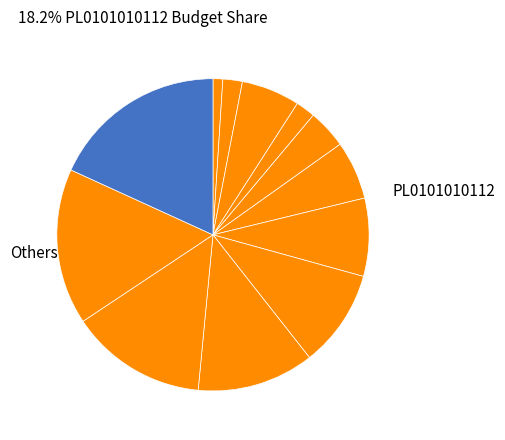

To the nearest percent, what is the difference between the largest and smallest slice percentages?

17%